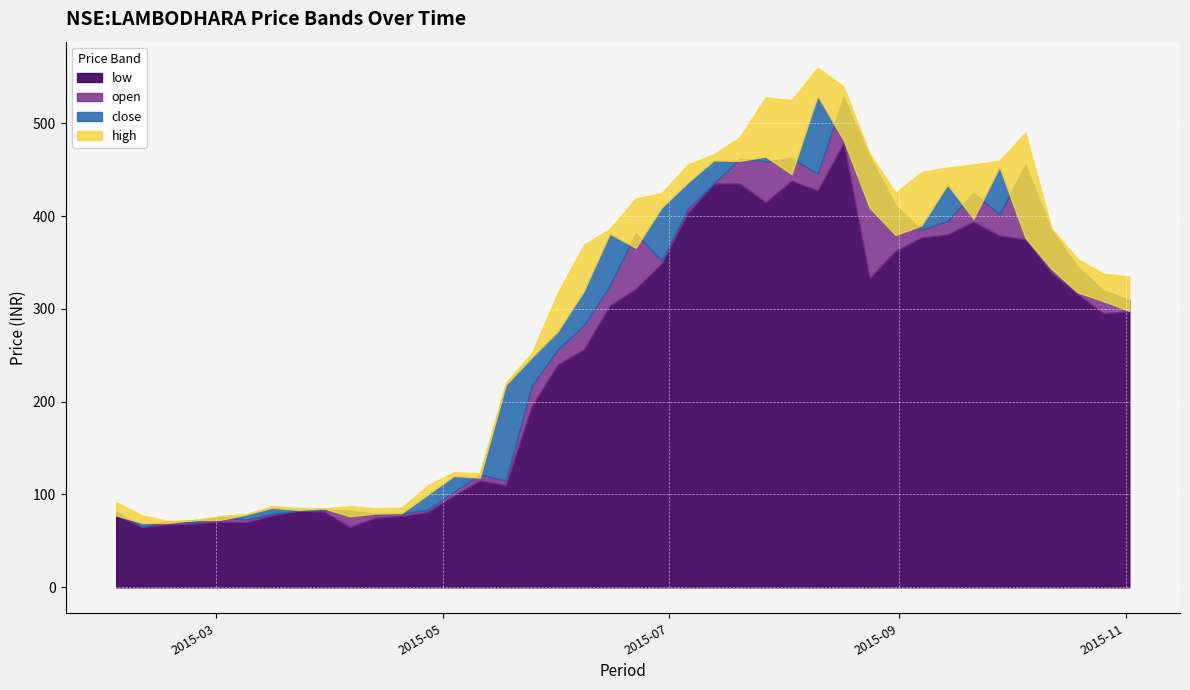

Which series ends up on top after the final intersection of open and close?

open